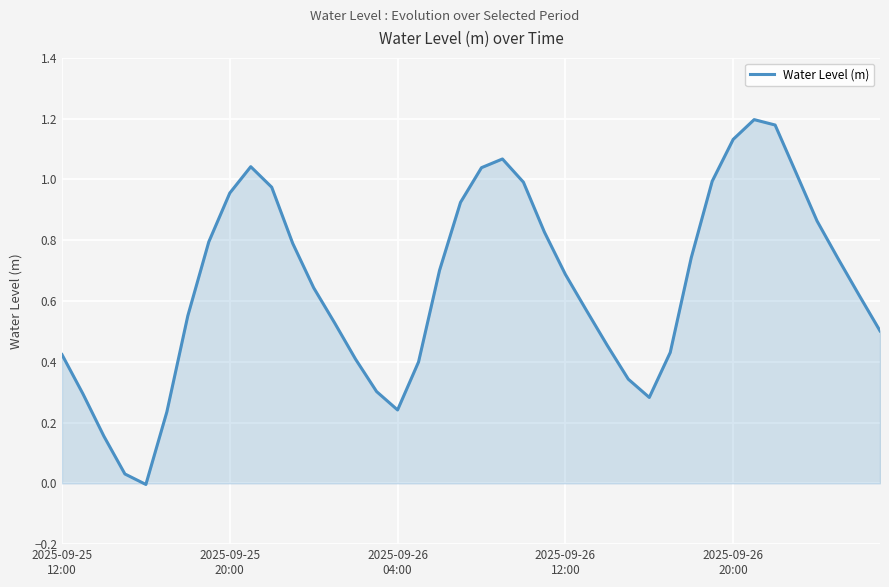

What is the sum of all values?

26.1